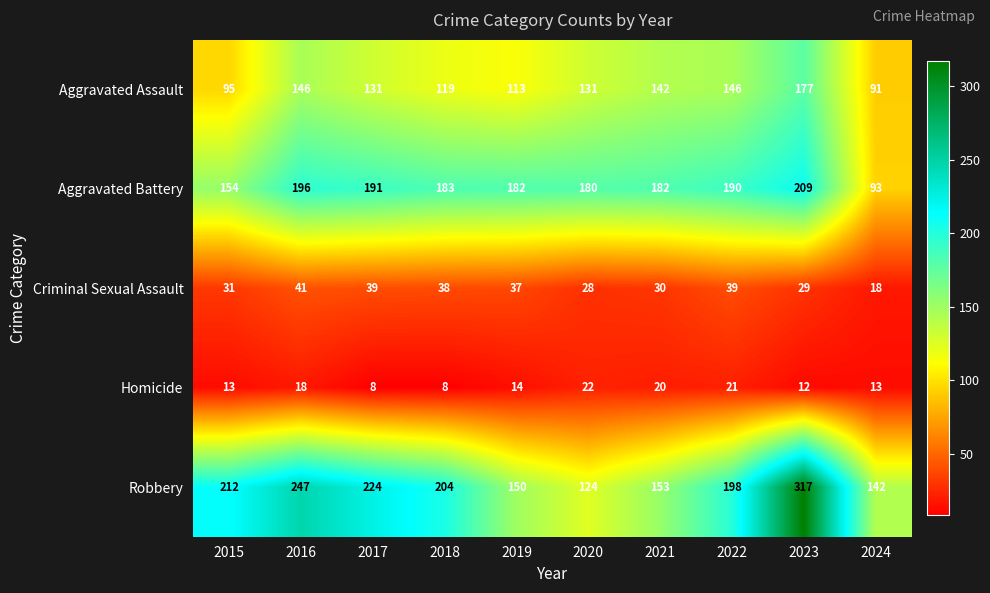

What is the difference between the Robbery values at 2015 and 2022?

14